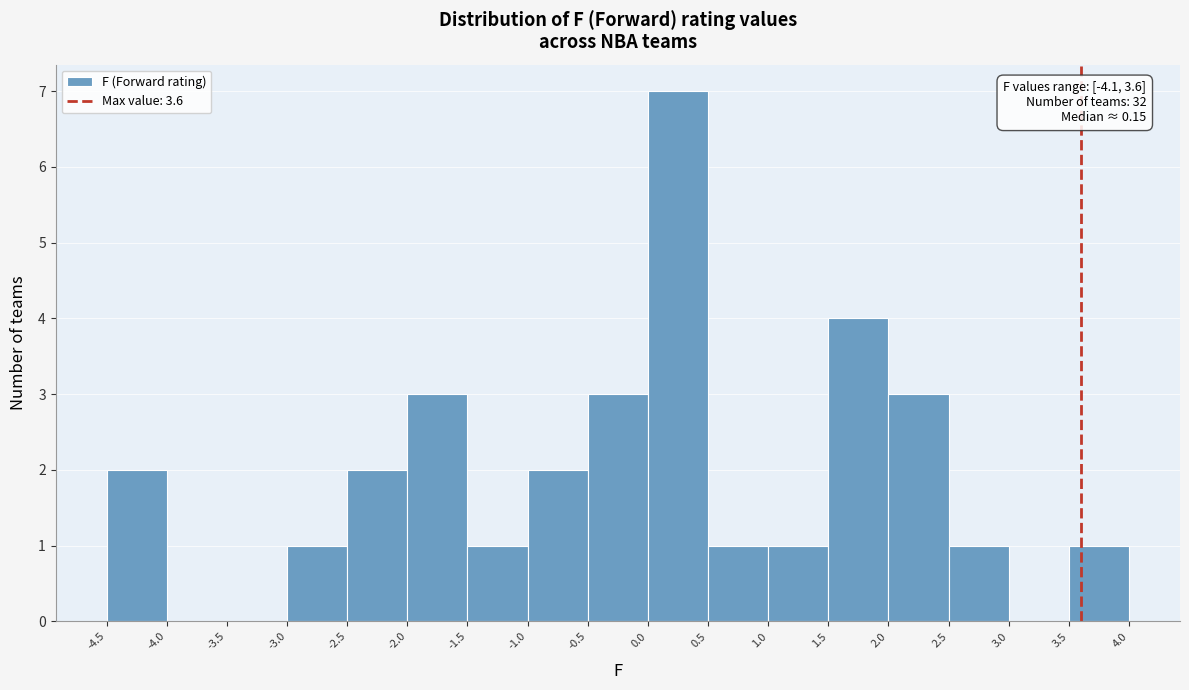

Over which range of the x-axis is the bar tallest?

0.0 to 0.5